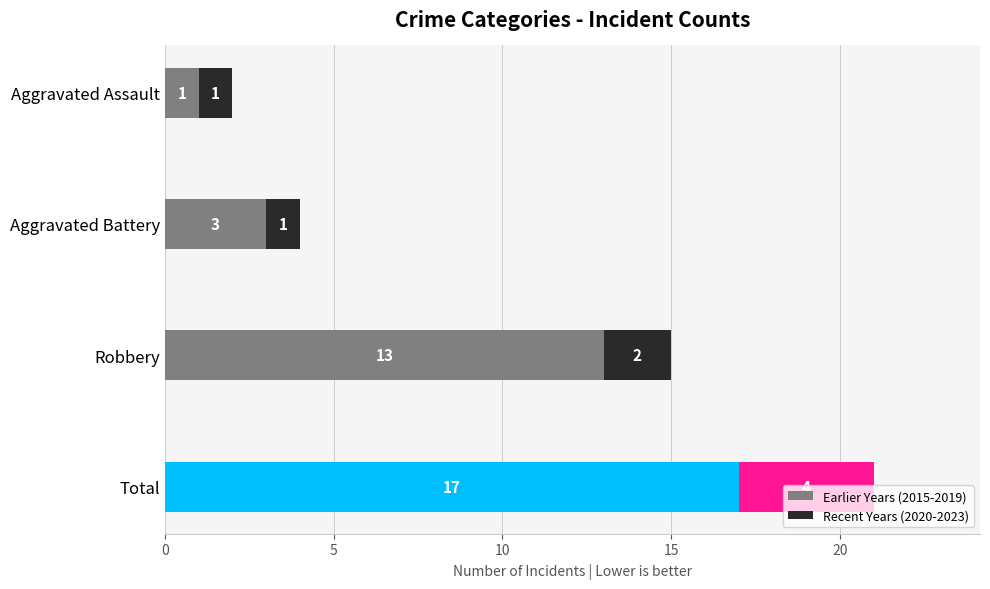

At which label does Earlier Years (2015-2019) reach its minimum?

Aggravated Assault